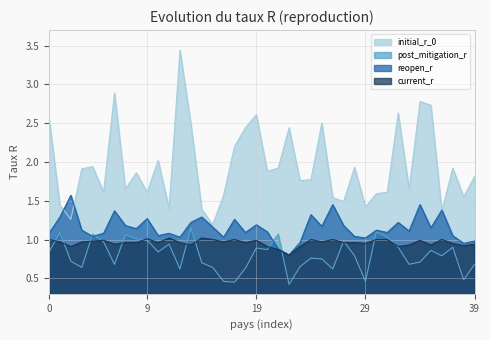

Which series has the widest spread of values?

initial_r_0